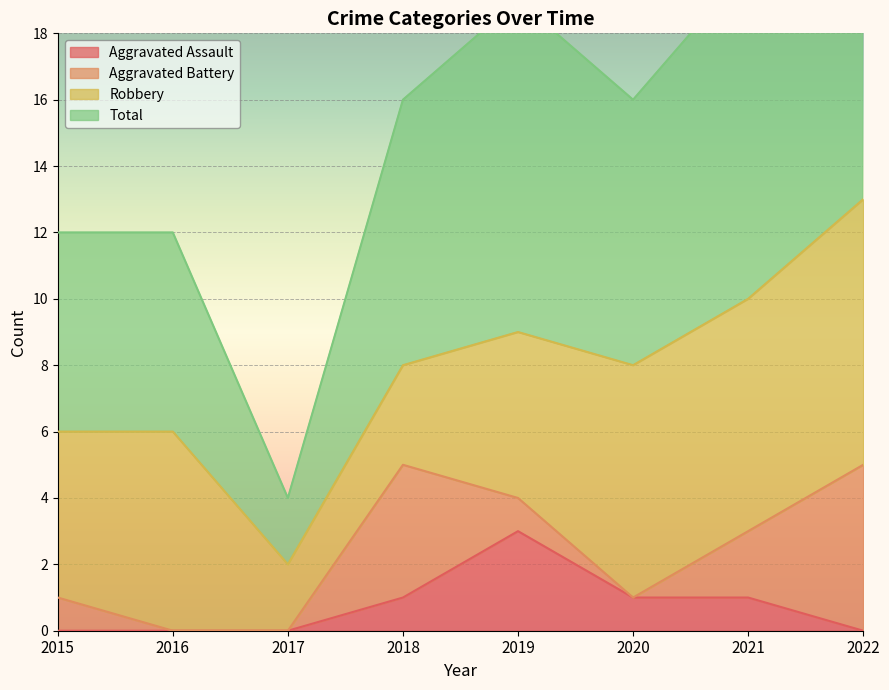

Which category has the highest value in the Aggravated Assault series?

2019